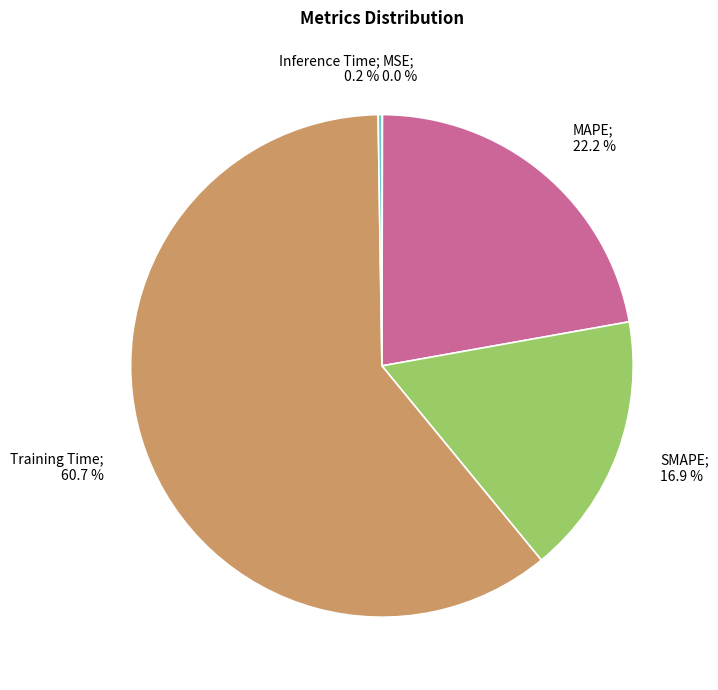

Does any single category account for the majority?

Yes